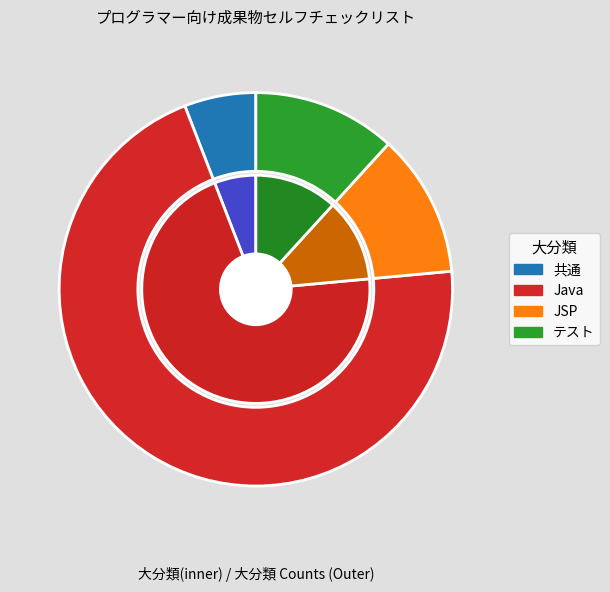

Does 共通 represent more than half of the total?

No